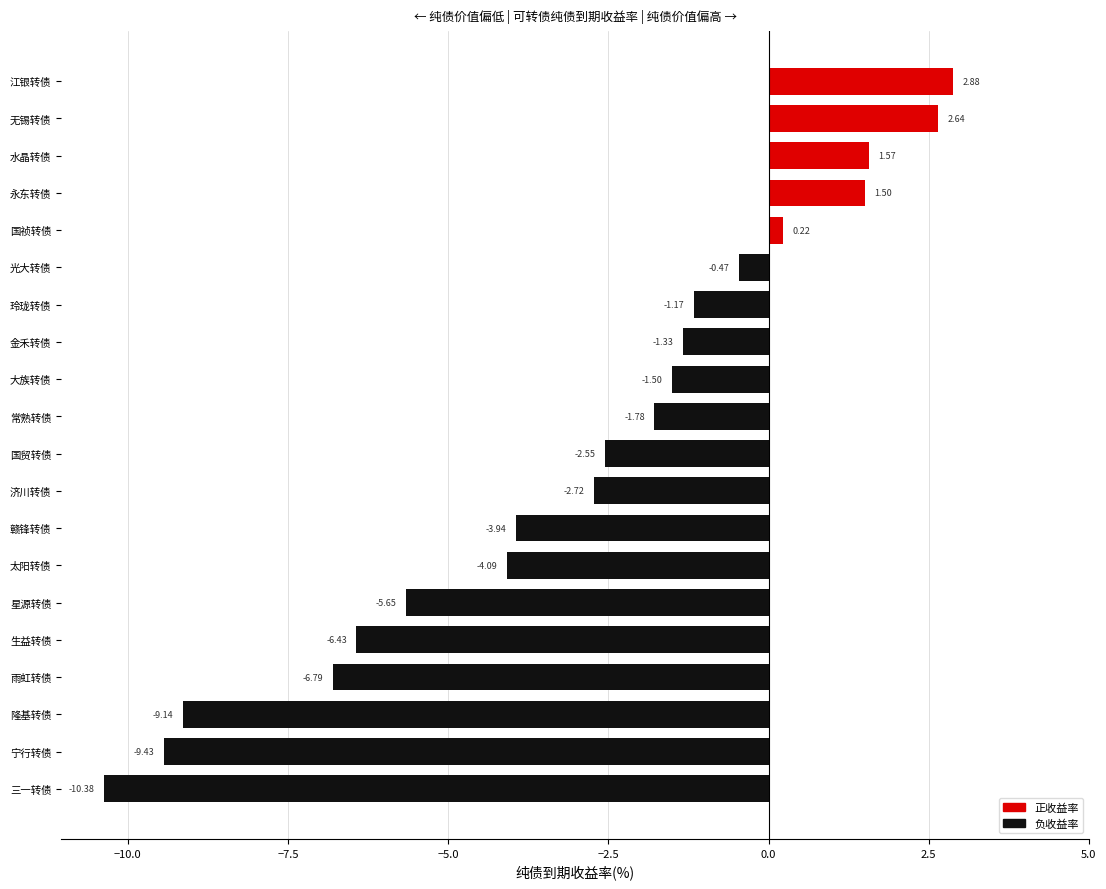

Which category has the highest value across all series?

江银转债